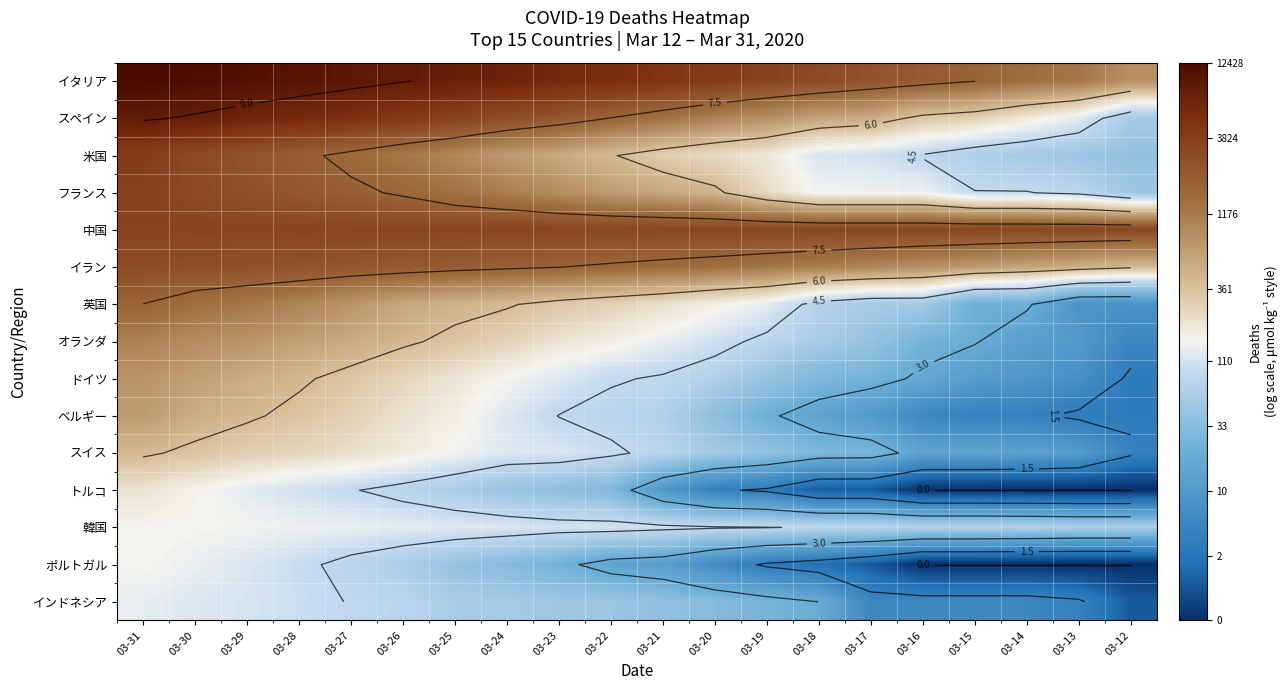

List the labels in order of オランダ value, smallest first.

03-12, 03-13, 03-14, 03-15, 03-16, 03-17, 03-18, 03-19, 03-20, 03-21, 03-22, 03-23, 03-24, 03-25, 03-26, 03-27, 03-28, 03-29, 03-30, 03-31